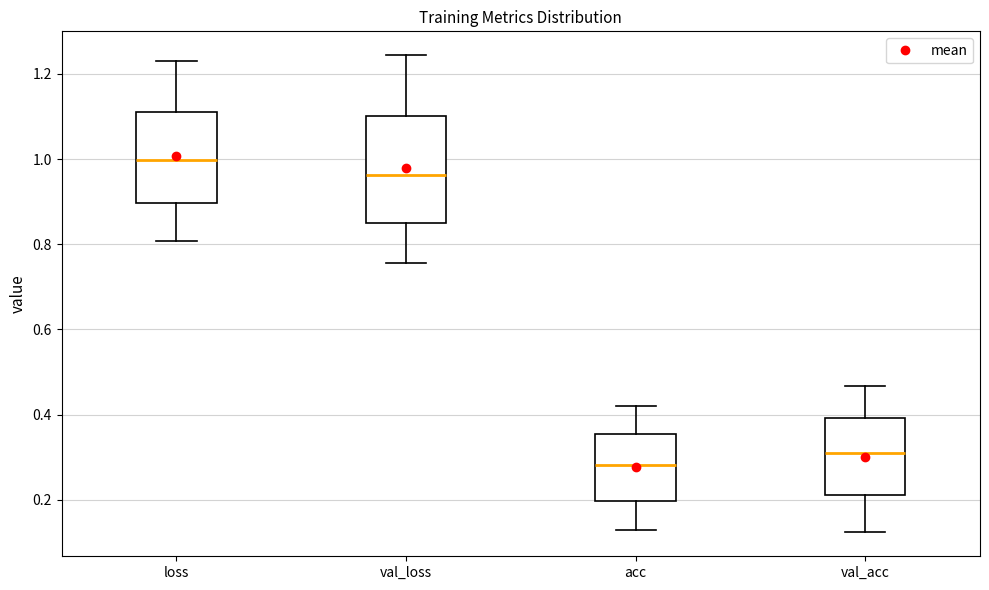

Where does the upper whisker of the box for loss end on the y-axis? The values are not printed on the chart, so give them approximately, as read against the axis.

1.24